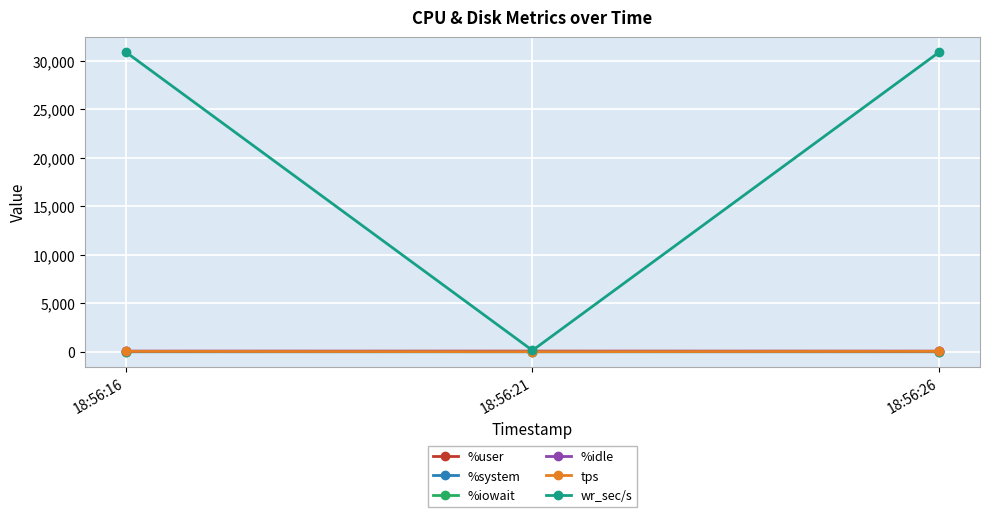

Which series has the largest range (max minus min)?

wr_sec/s